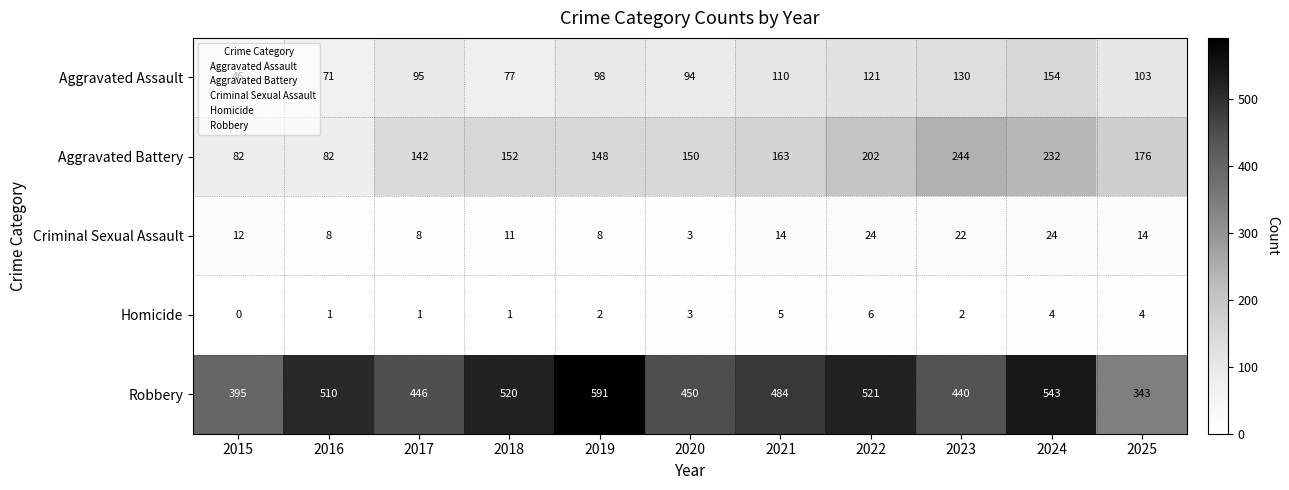

What is the difference between the second highest and second lowest values in the Aggravated Battery series?

150